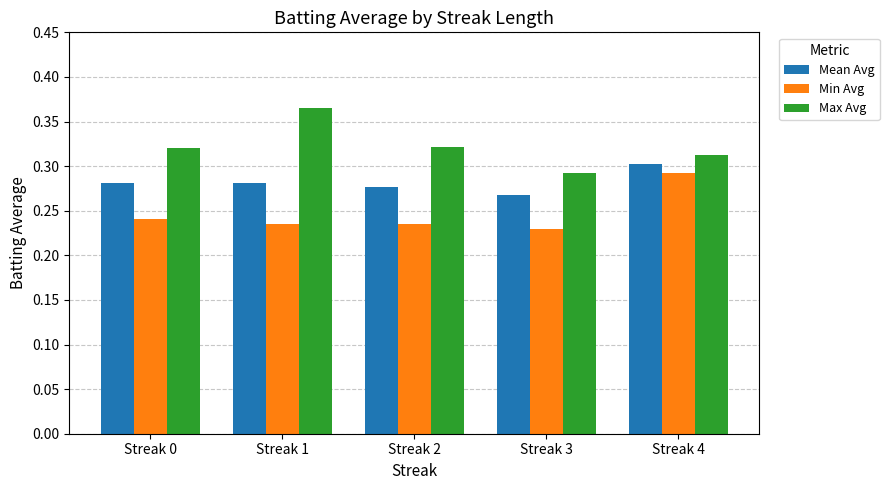

At which label is Max Avg closest to 0?

Streak 3